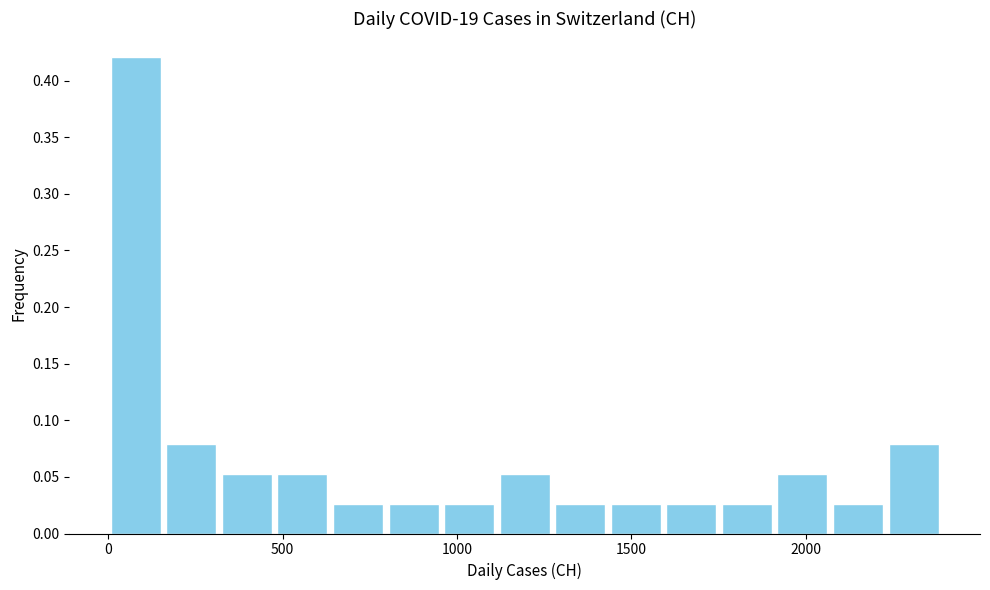

Read against the x-axis, roughly where is the centre of the tallest bar?

100